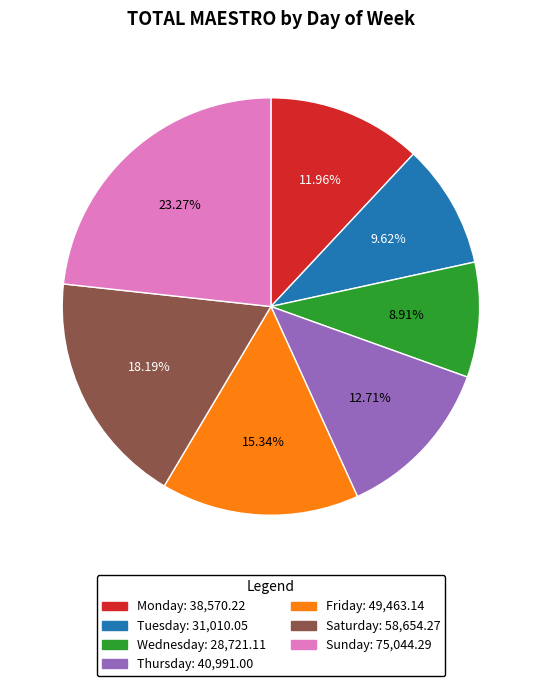

Is the sum of Thursday and Tuesday greater than half?

No